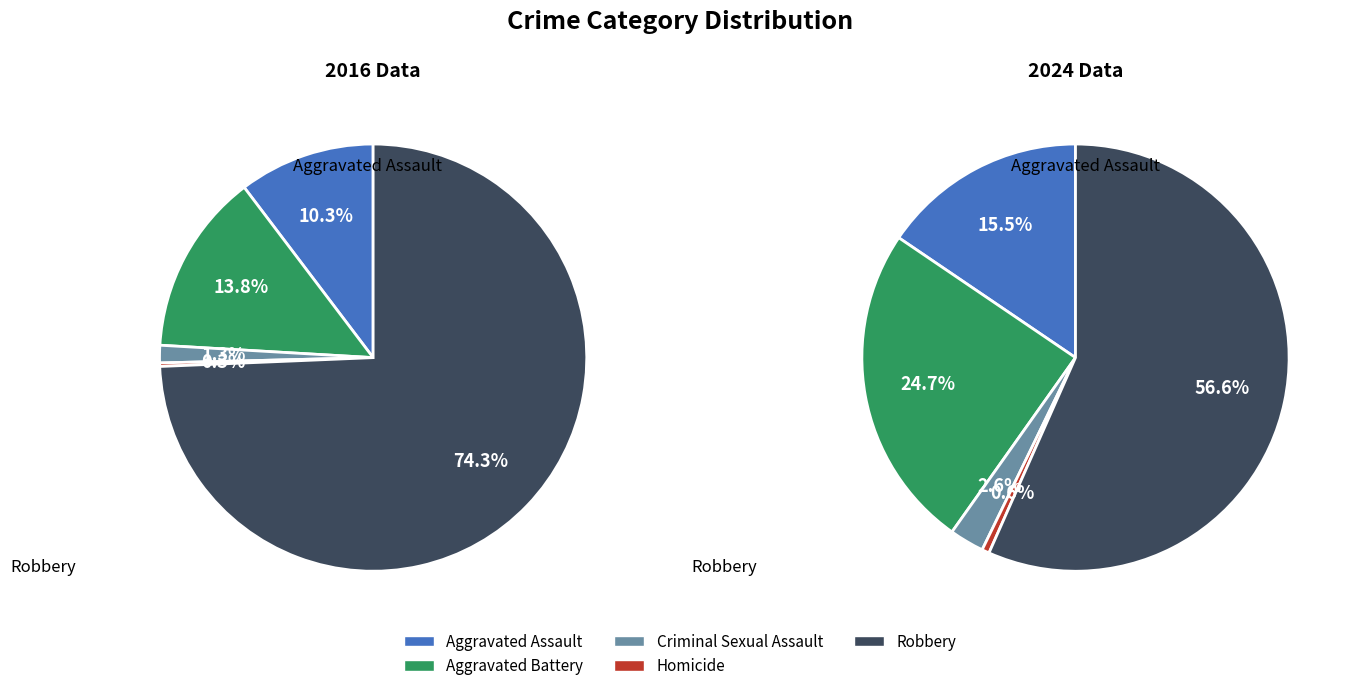

How much of the chart is everything except Robbery?

25.7%